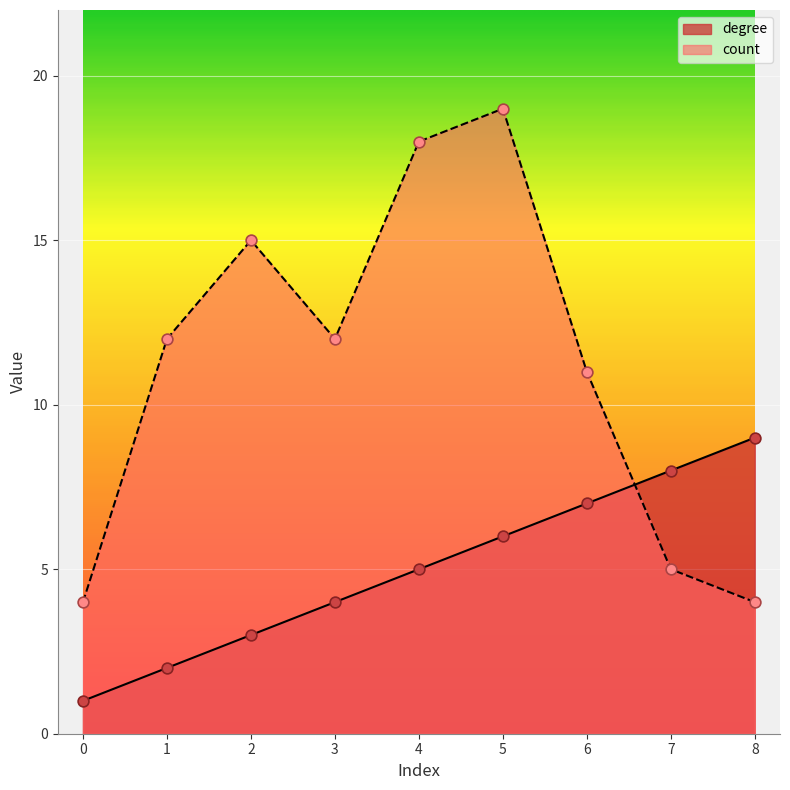

Which series has the largest total across all categories?

count